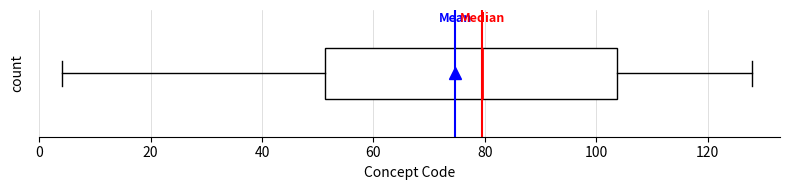

Where is the left edge of the box on the x-axis? The values are not printed on the chart, so give them approximately, as read against the axis.

52